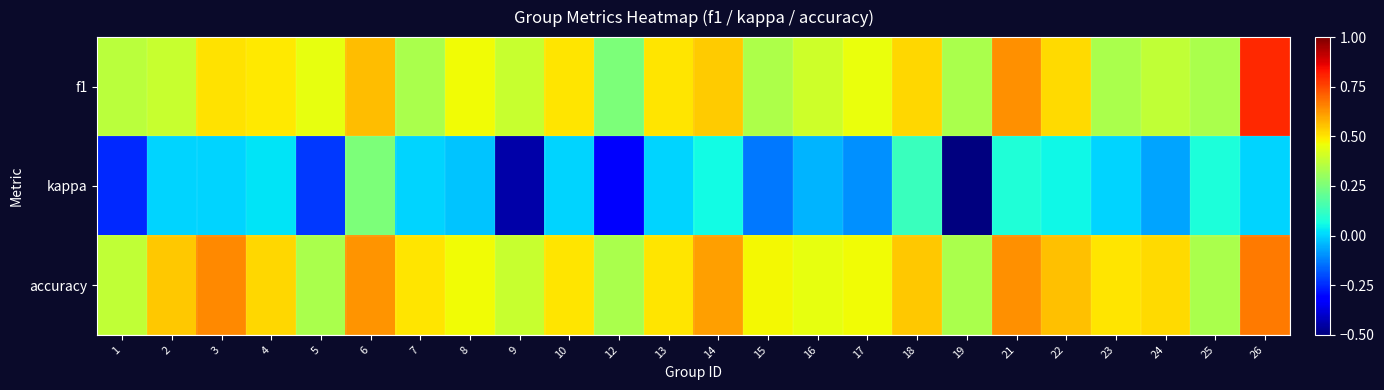

Reading left to right, extract all data points from this chart.

f1: 1=0.4	2=0.4	3=0.5	4=0.5	5=0.4	6=0.6	7=0.3	8=0.5	9=0.4	10=0.5	12=0.2	13=0.5	14=0.5	15=0.3	16=0.4	17=0.5	18=0.5	19=0.3	21=0.6	22=0.5	23=0.3	24=0.4	25=0.3	26=0.8
kappa: 1=-0.2	2=0.0	3=0.0	4=0.0	5=-0.2	6=0.2	7=0.0	8=-0.0	9=-0.4	10=0.0	12=-0.3	13=0.0	14=0.1	15=-0.1	16=-0.0	17=-0.1	18=0.1	19=-0.5	21=0.1	22=0.1	23=0.0	24=-0.1	25=0.1	26=0.0
accuracy: 1=0.4	2=0.5	3=0.6	4=0.5	5=0.3	6=0.6	7=0.5	8=0.5	9=0.4	10=0.5	12=0.3	13=0.5	14=0.6	15=0.5	16=0.4	17=0.5	18=0.5	19=0.3	21=0.6	22=0.6	23=0.5	24=0.5	25=0.3	26=0.7